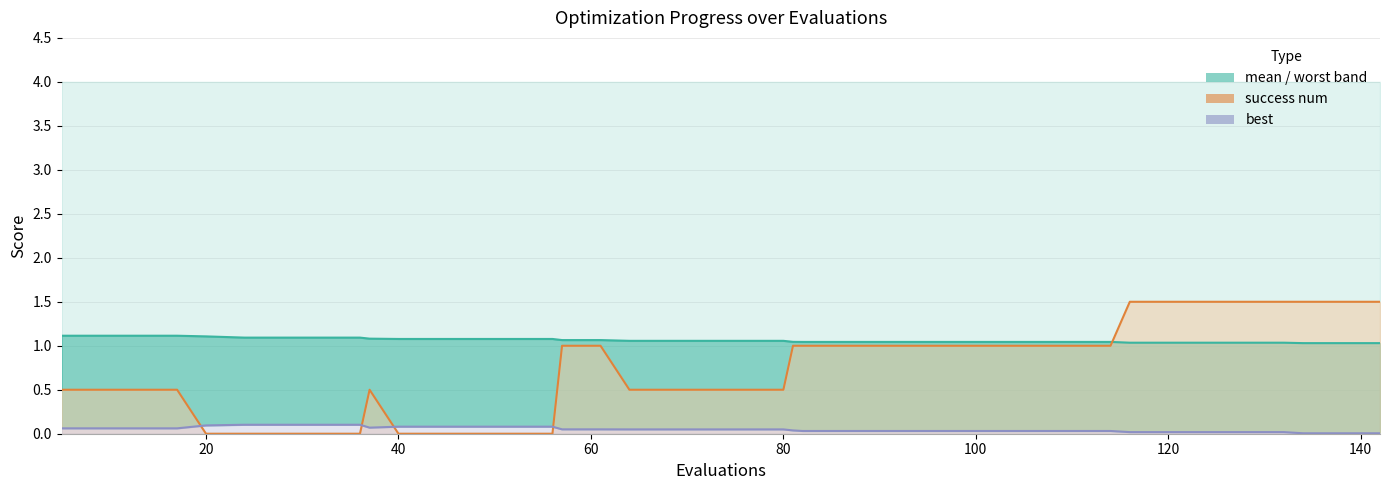

What is the sum of the best values at 13 and 128?

0.1